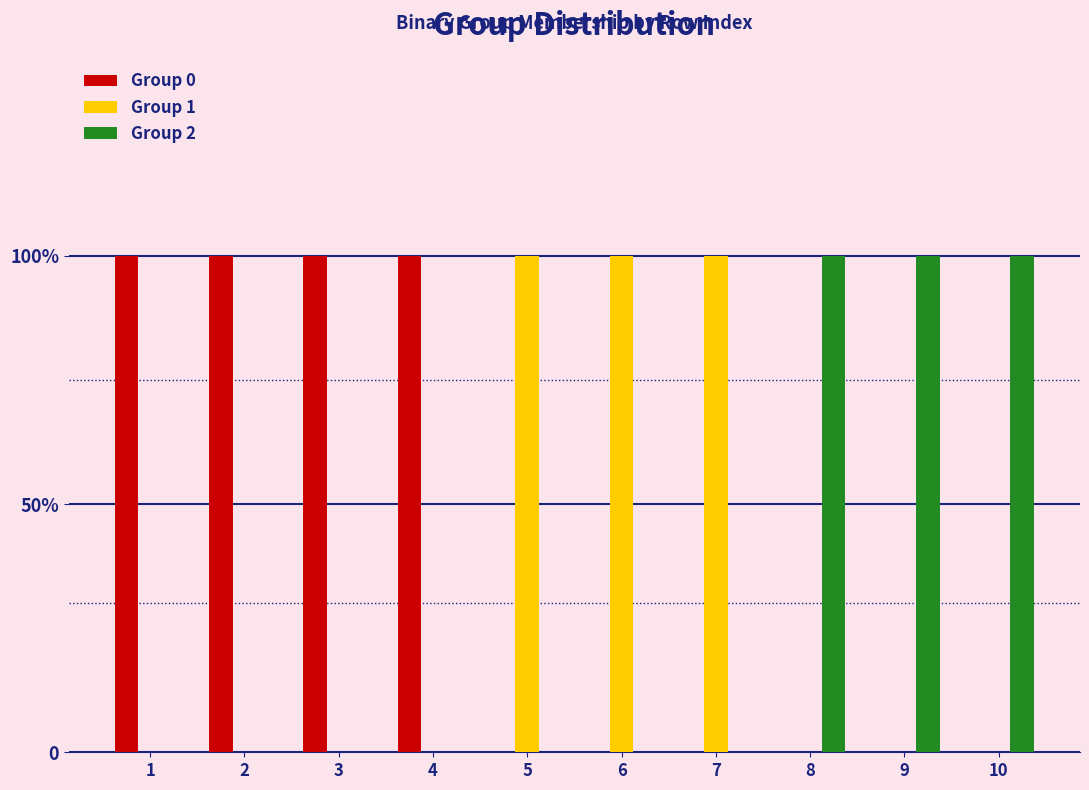

Is it true that Group 0 equals 0 at 10?

True